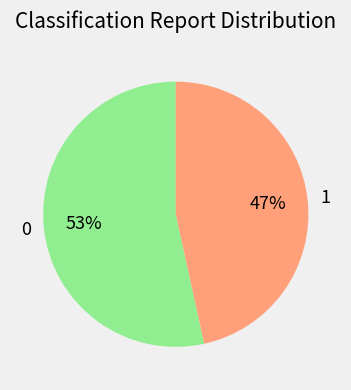

Which category has the smallest portion of the pie?

1